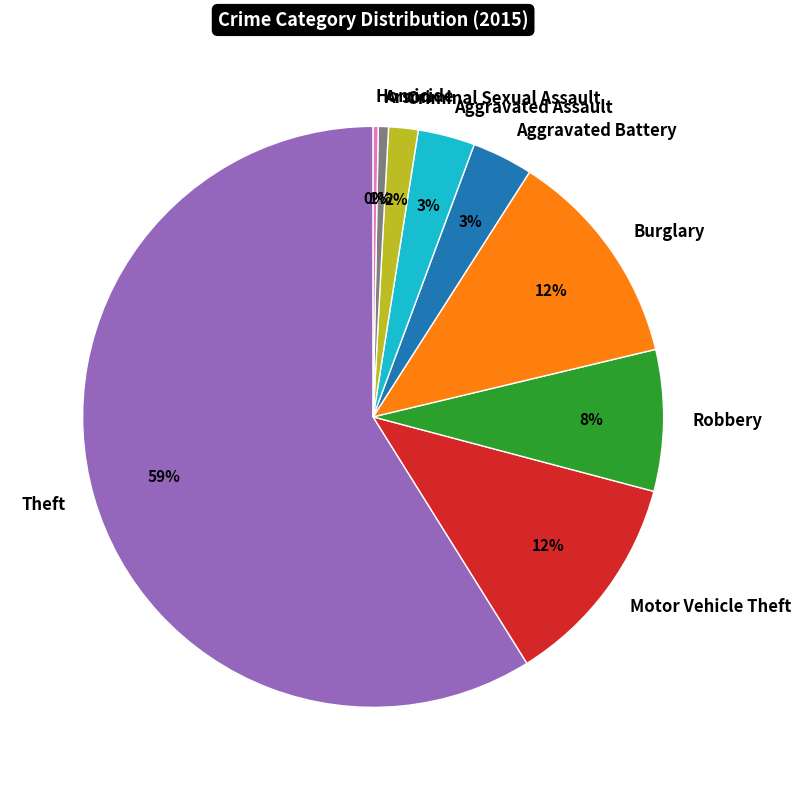

To the nearest percent, what is the difference between the Aggravated Battery and Homicide slice percentages?

3%